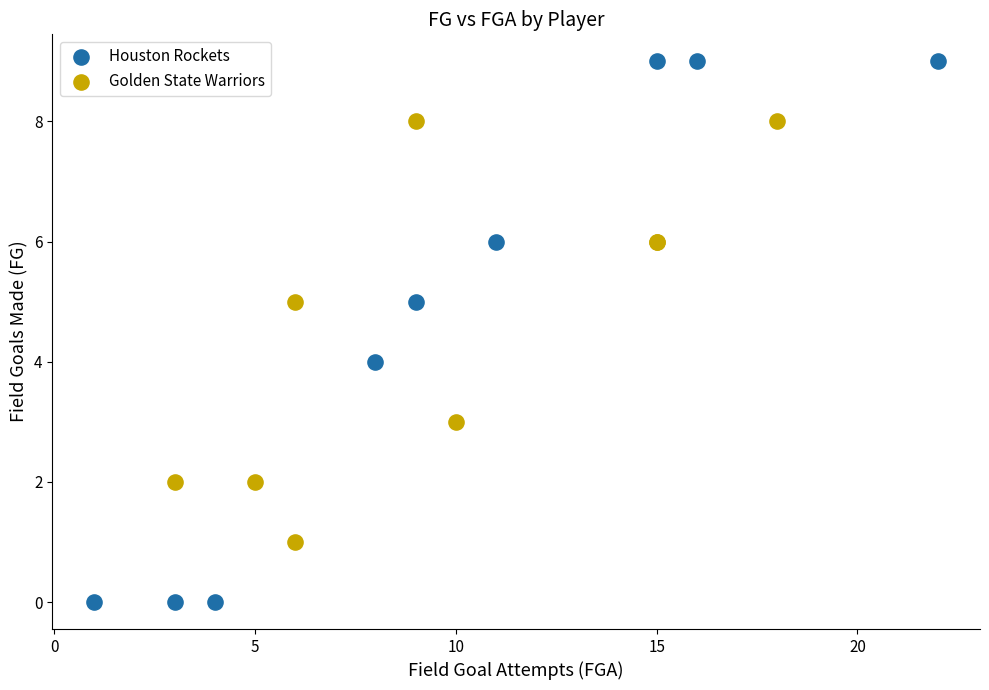

Which series contains the highest Y value?

Houston Rockets